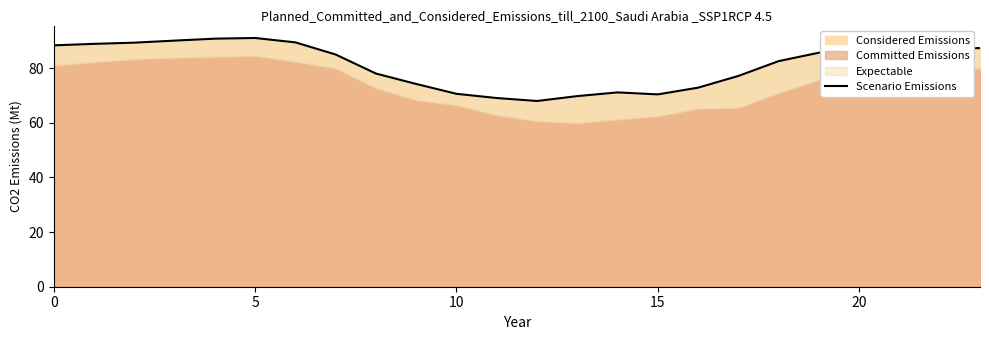

How many points are higher than both their immediate neighbors (excluding endpoints)?

3